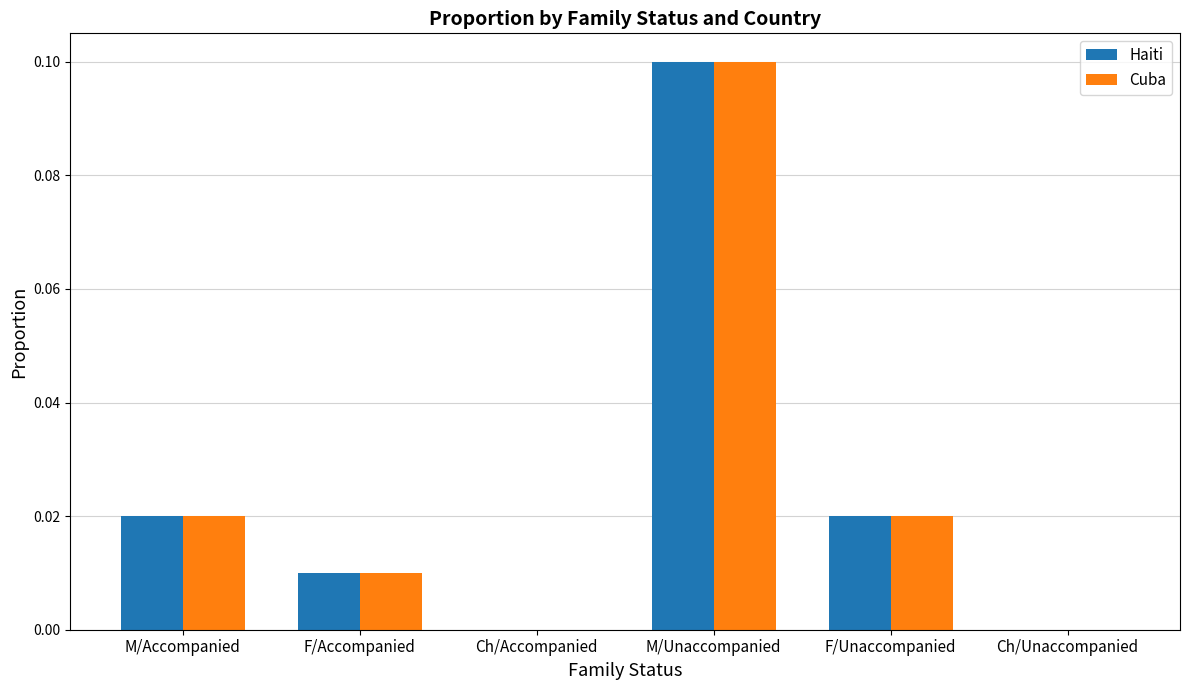

Which category has the highest value across all series?

M/Unaccompanied